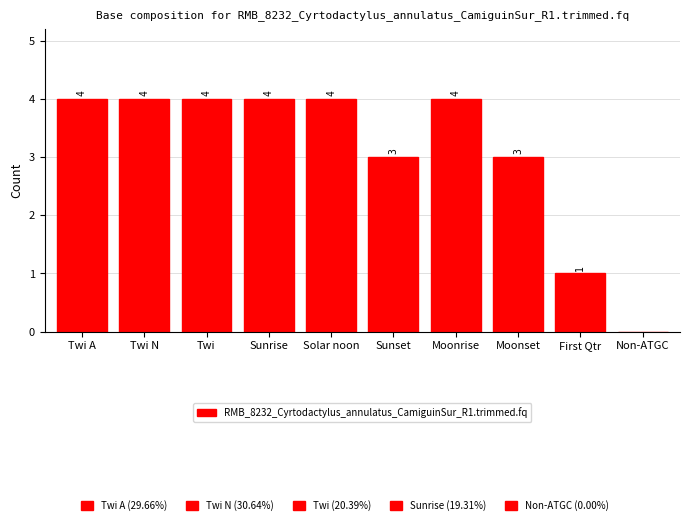

Are the bars horizontal?

No